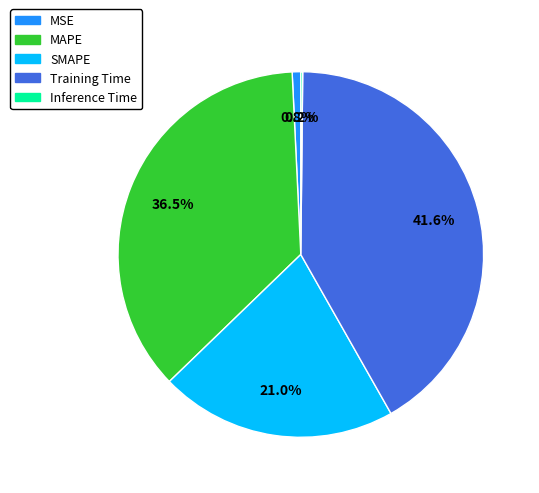

What percentage is NOT represented by MAPE?

63.5%